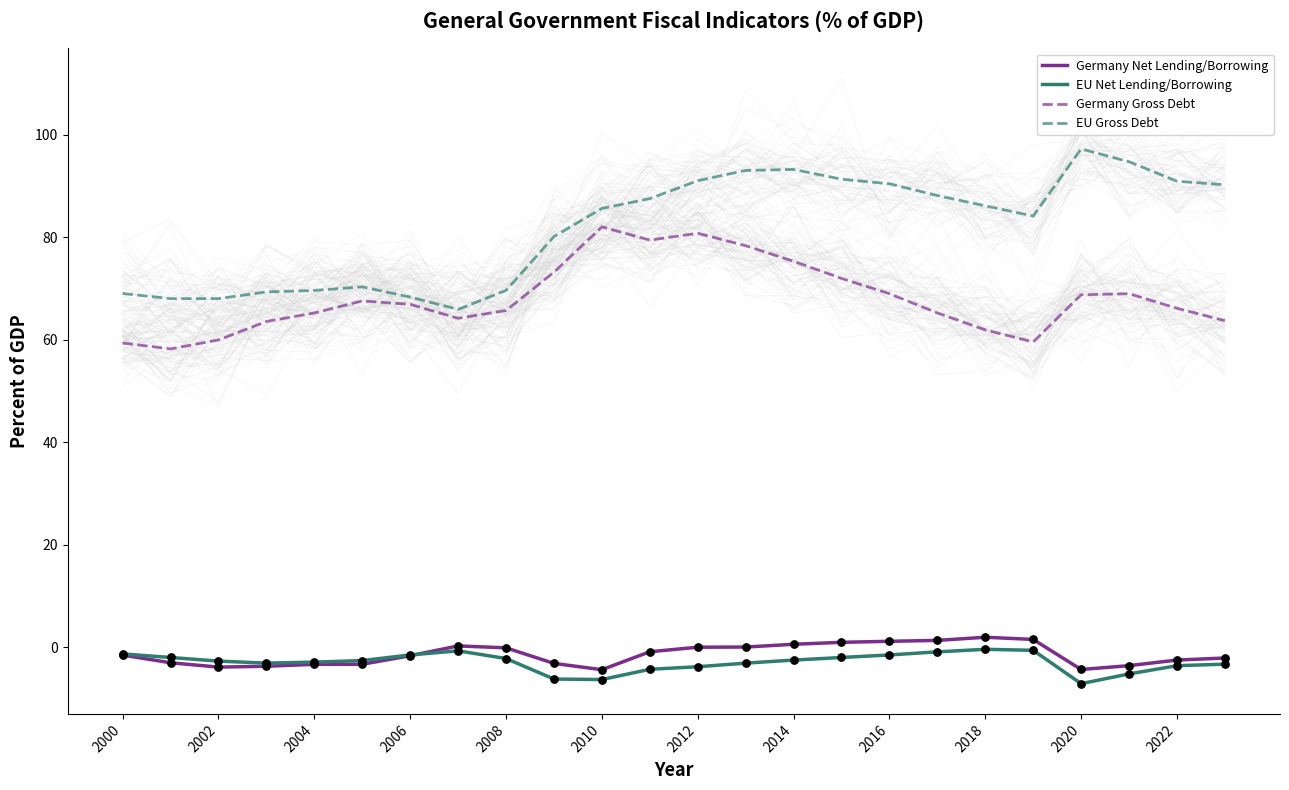

Is it true that Germany Net Lending/Borrowing equals -0.1 at 2008?

True